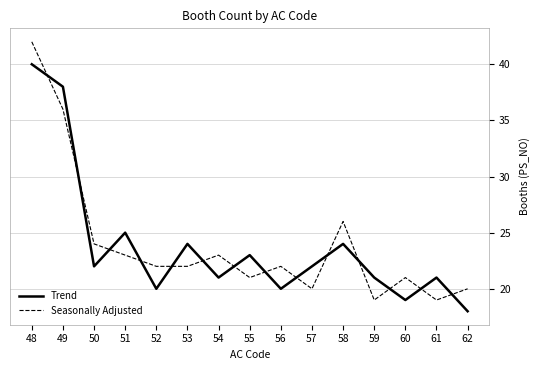

Between 49 and 54, which series saw the biggest shift?

Trend